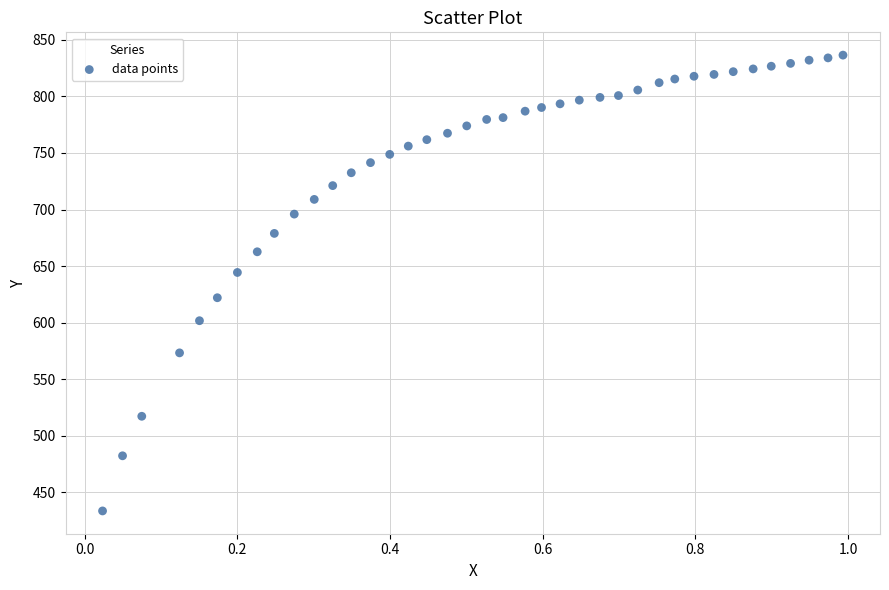

What is the range of Y values (max minus min)?

403.3